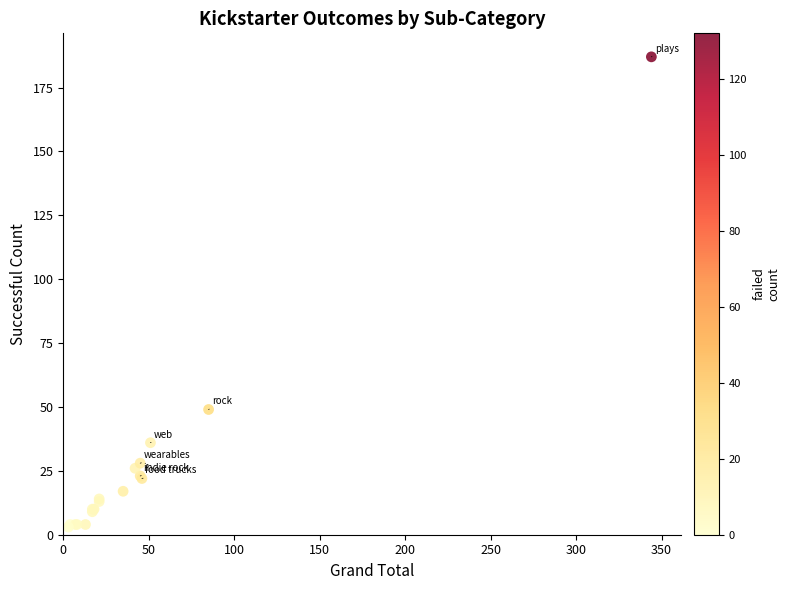

What Y value in the scatter plot is closest to 95?

49